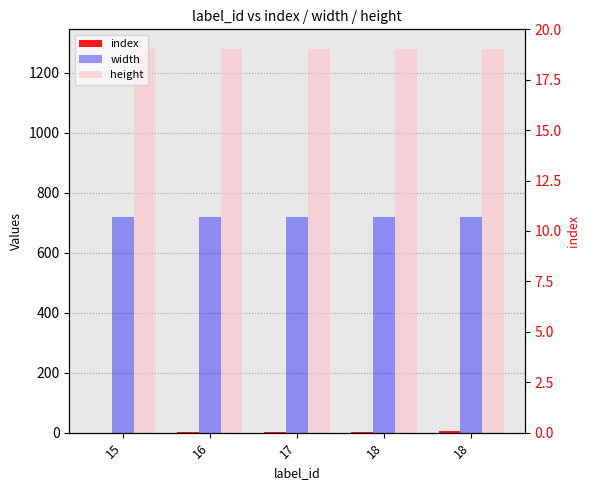

Rank the series by their average value, from highest to lowest.

height, width, index